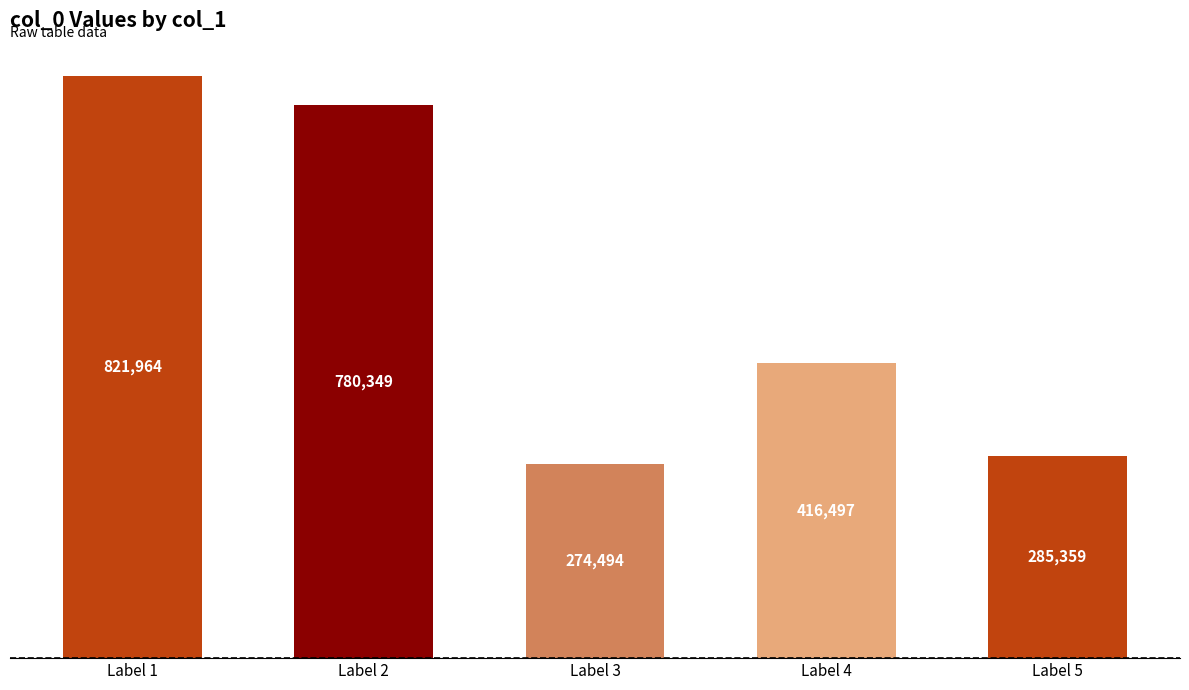

The value at Label 2 is 780349. True or false?

True